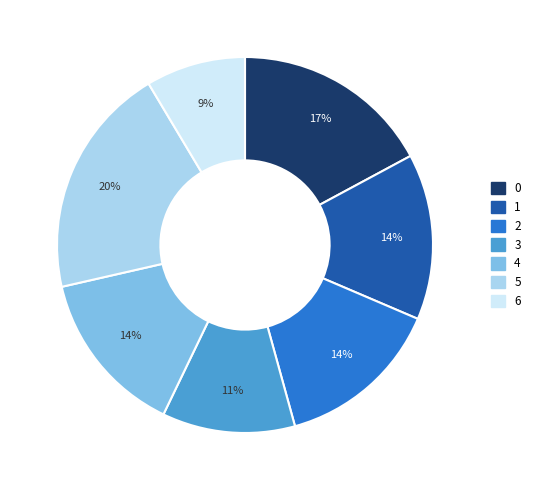

True or false: 1 accounts for 14% of the total.

True